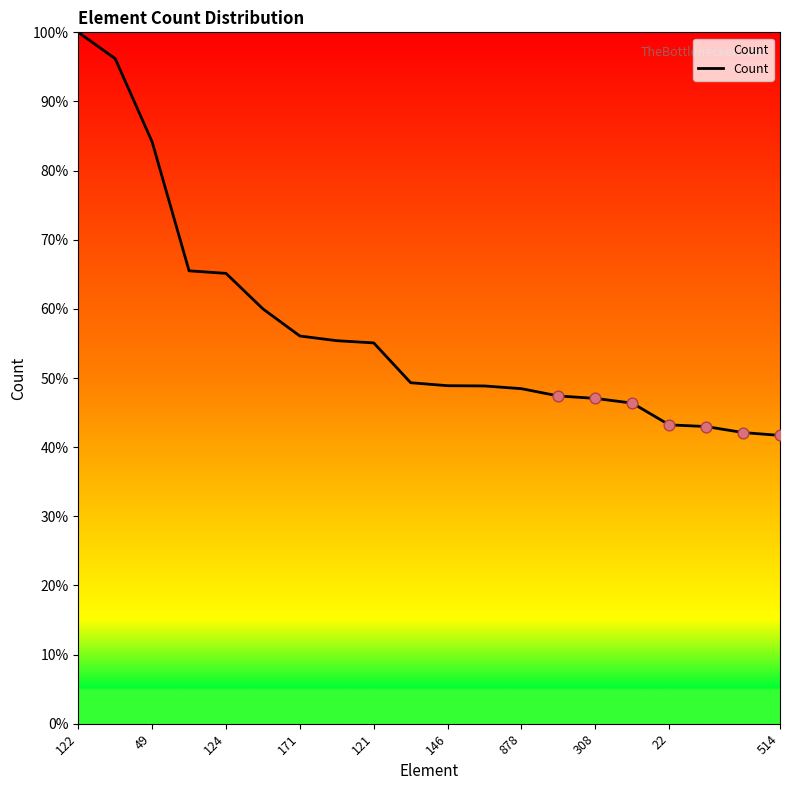

What is the difference between the maximum and minimum values?

58.3